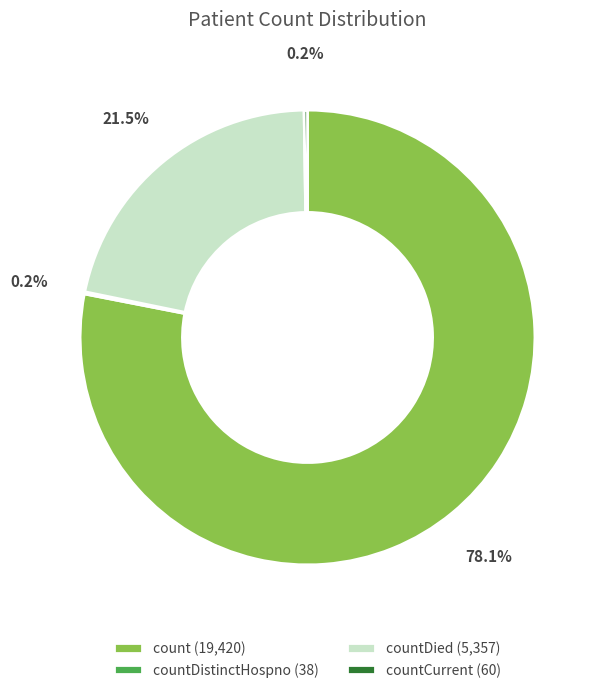

Which slice is the largest?

count (19,420)